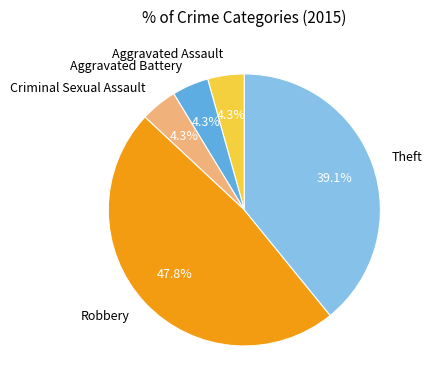

How many slices are in this pie chart?

5